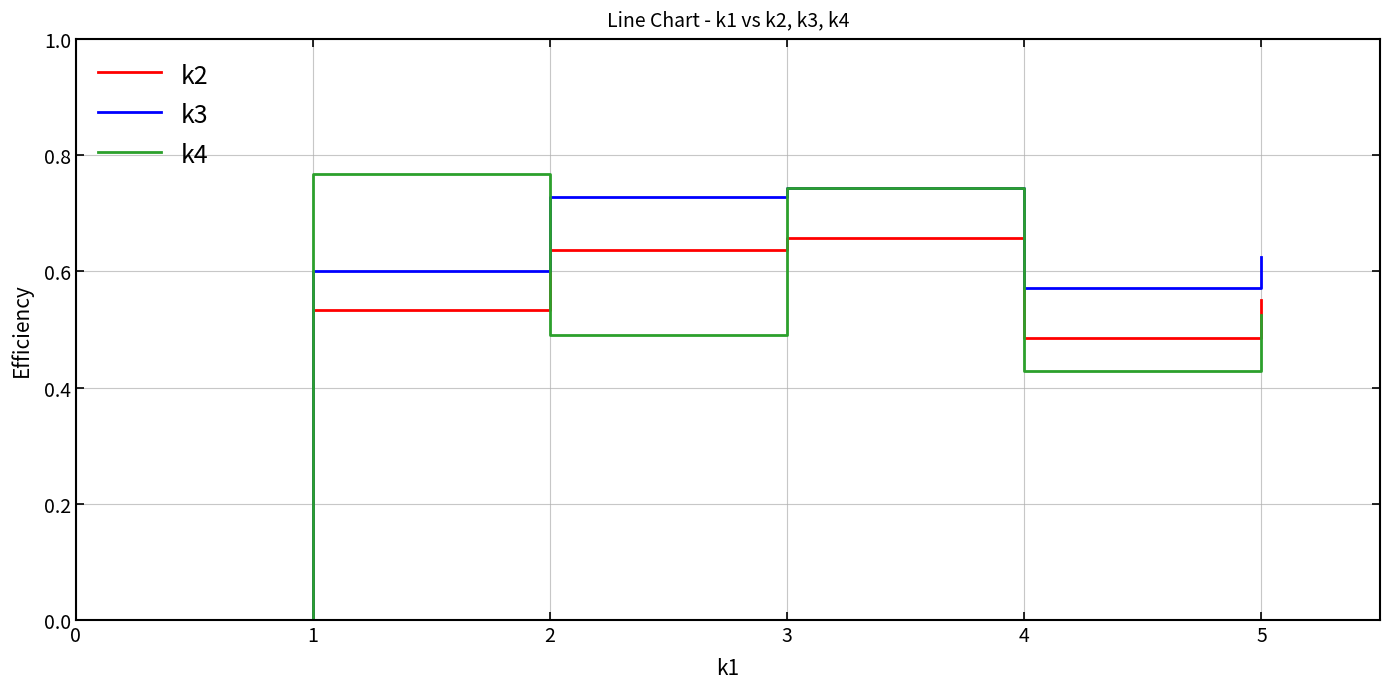

Where is the first local minimum for k4?

2